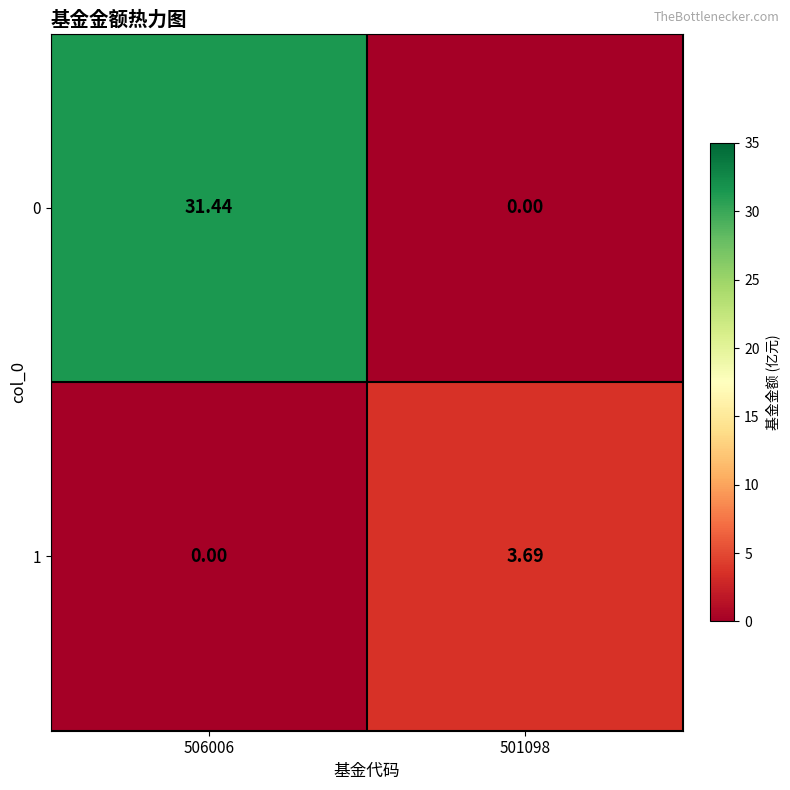

What is the spread (max minus min) of values at 506006?

31.4